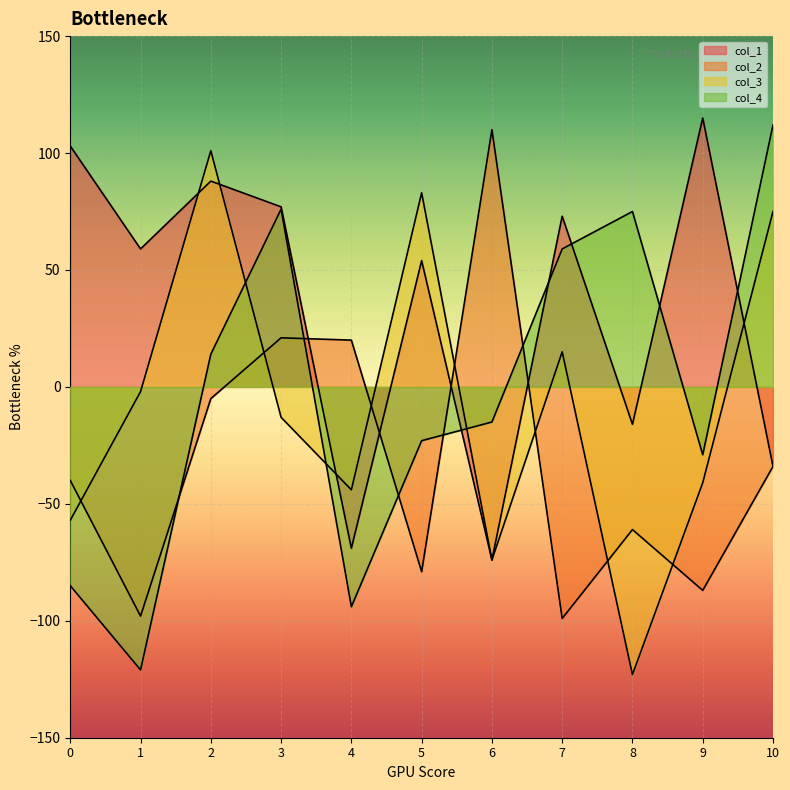

What is the difference between the highest and lowest values at 5?

162